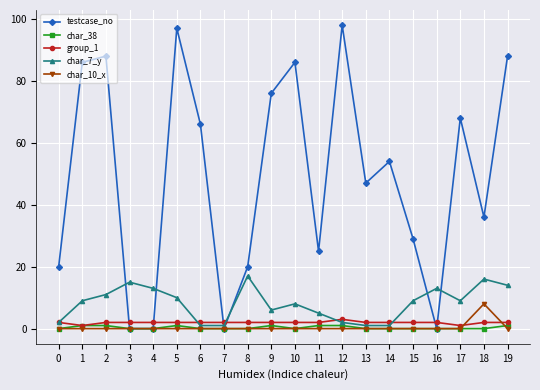

Is the value of testcase_no at 8 greater than the value of group_1 at 8?

Yes